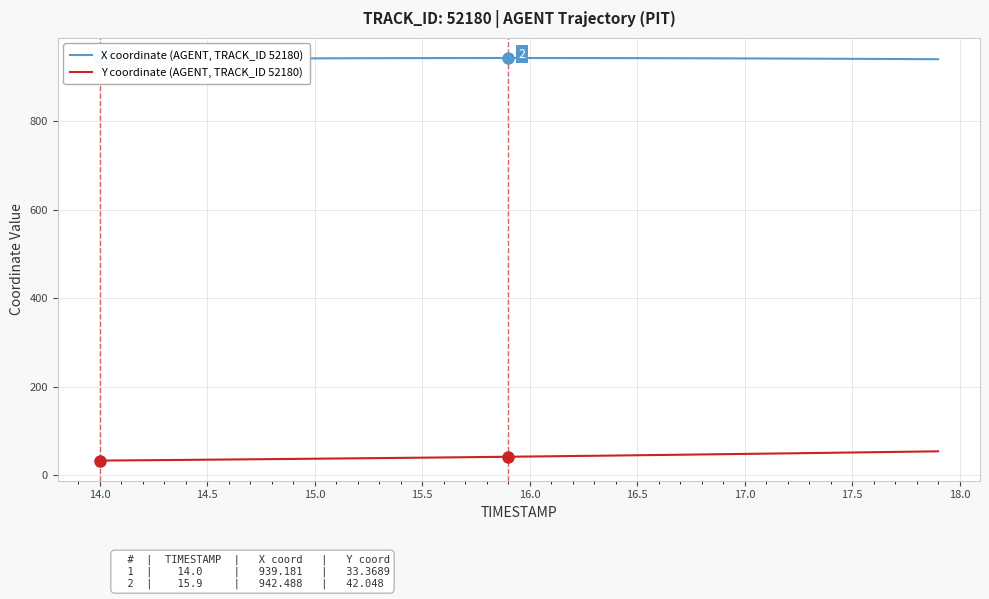

What is the maximum value for Y coordinate (AGENT, TRACK_ID 52180)?

54.3